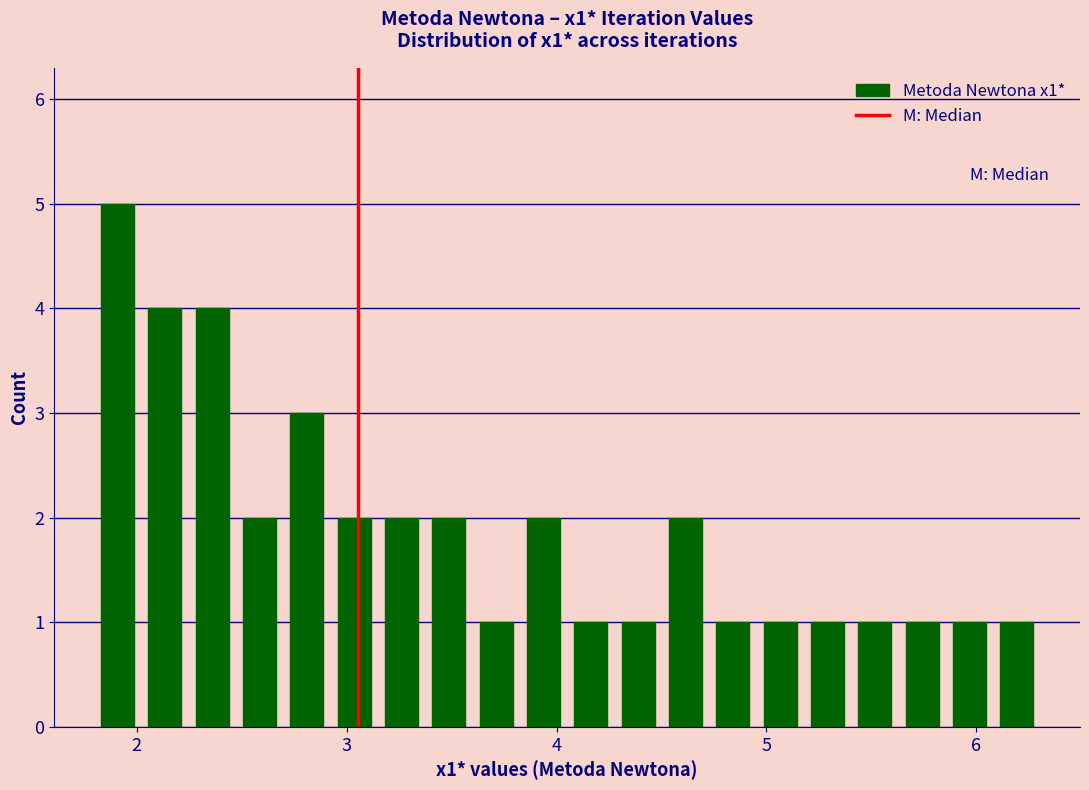

Around what value on the x-axis is the tallest bar? Give the approximate position of its centre, as read against the axis.

1.9